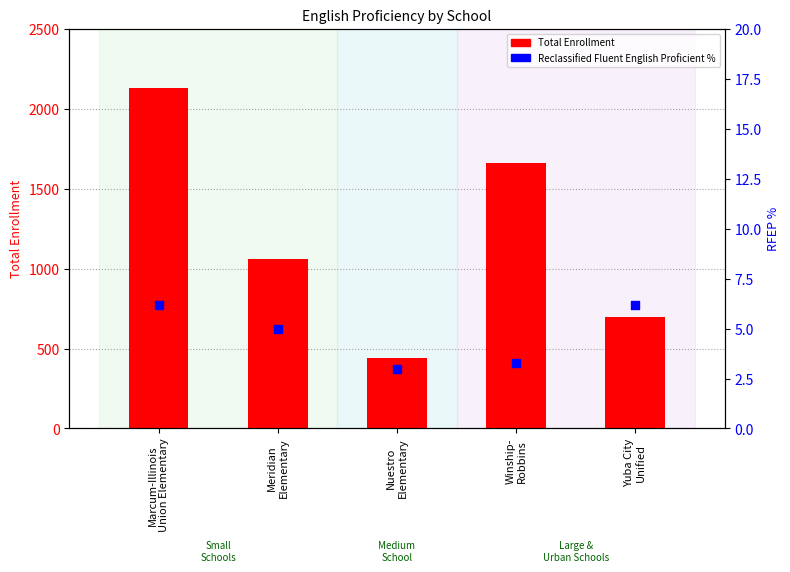

At which category is the sum across all series the highest?

Marcum-Illinois
Union Elementary